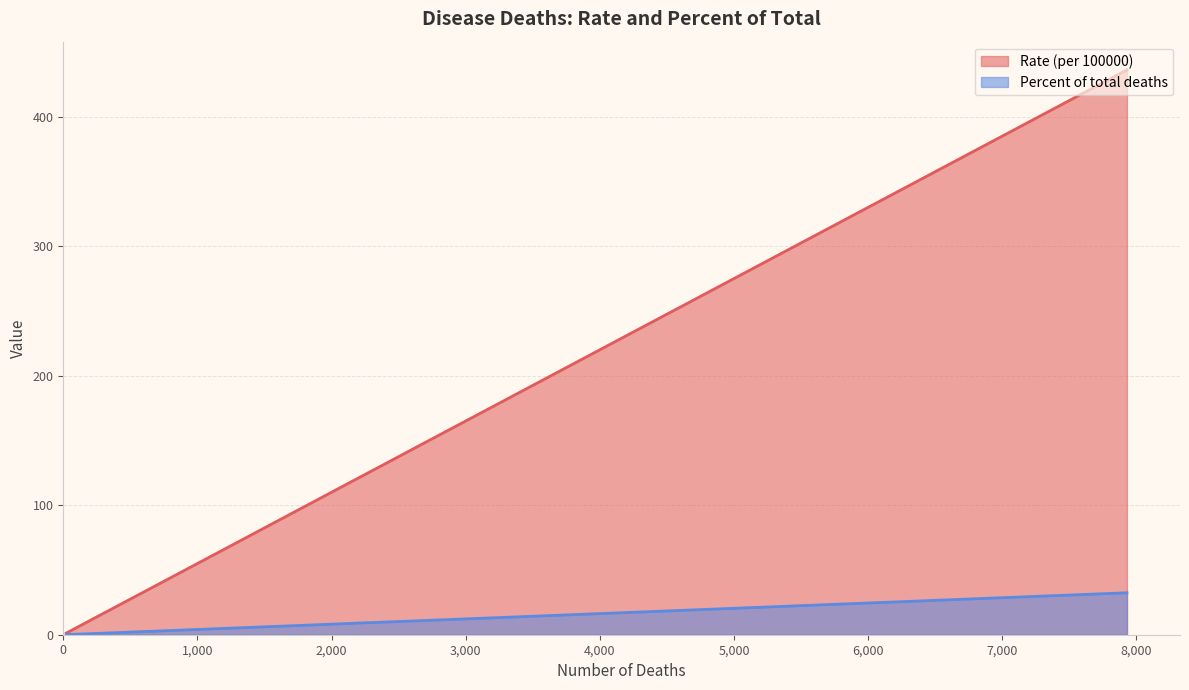

Which series has the widest spread of values?

Rate (per 100000)